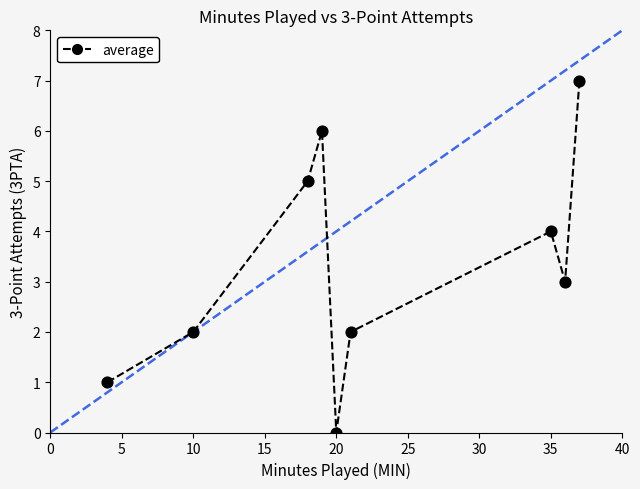

What is the average X value?

22